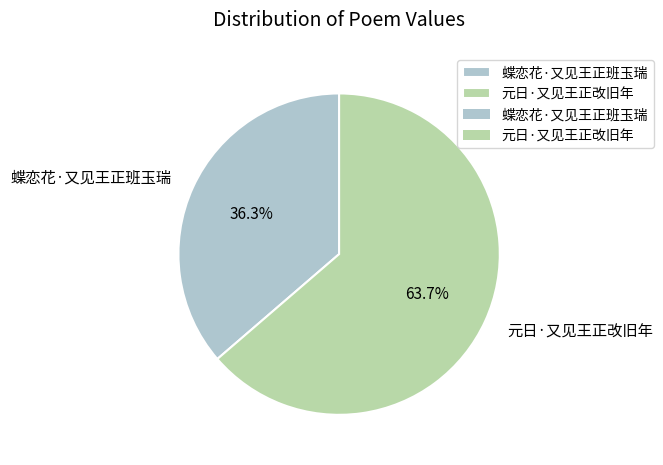

Is there a majority slice in this chart?

Yes